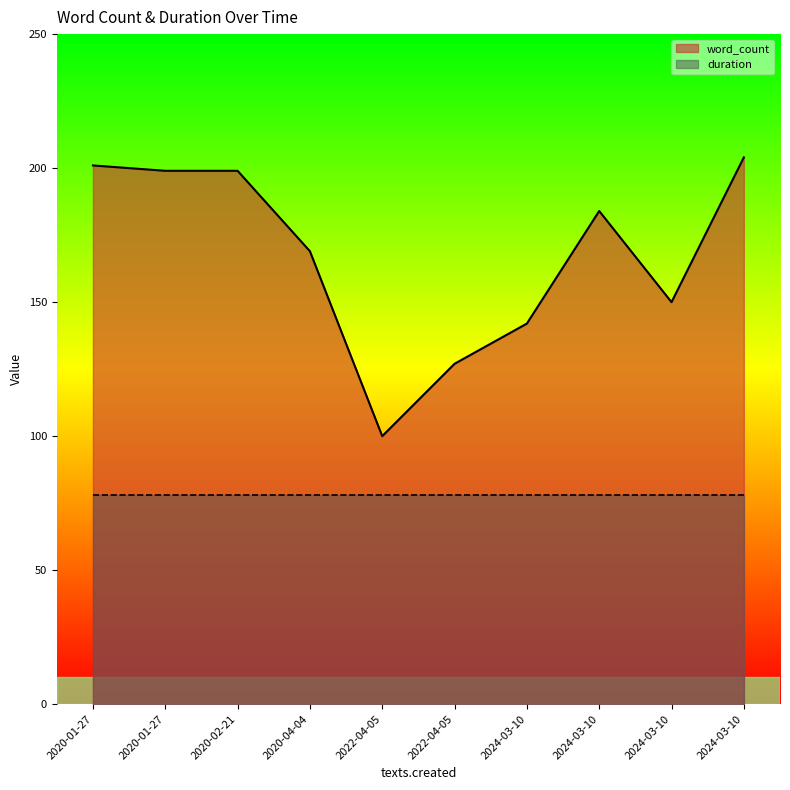

How many interior local peaks (higher than both neighbors) does the data have?

1